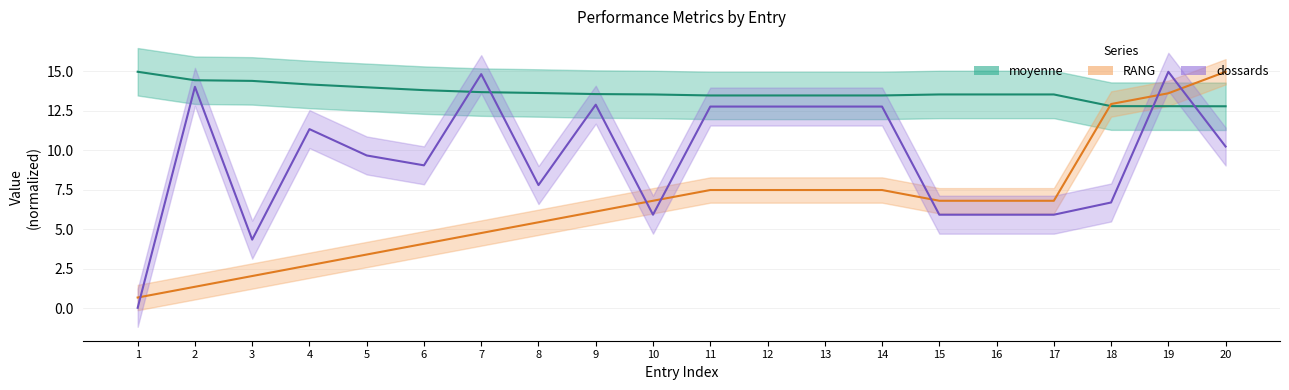

What is the difference between the maximum and second lowest values in the RANG series?

13.6